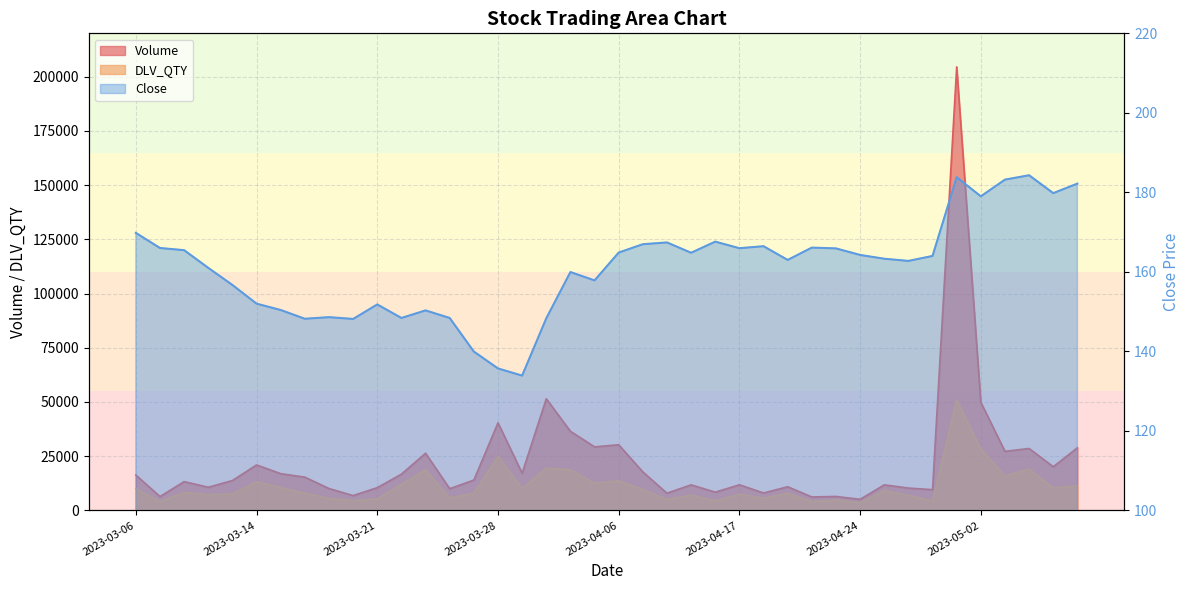

How many data points does each series have?

40